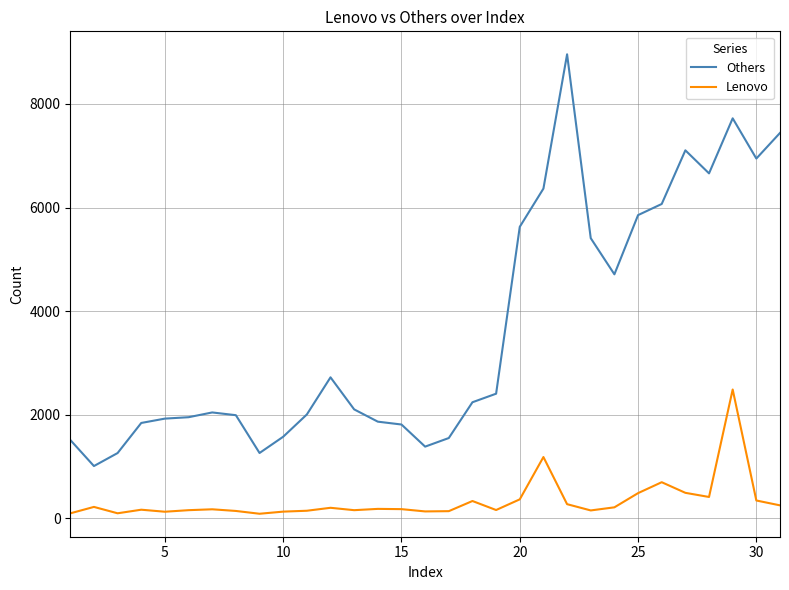

What is the minimum value for Others?

1009